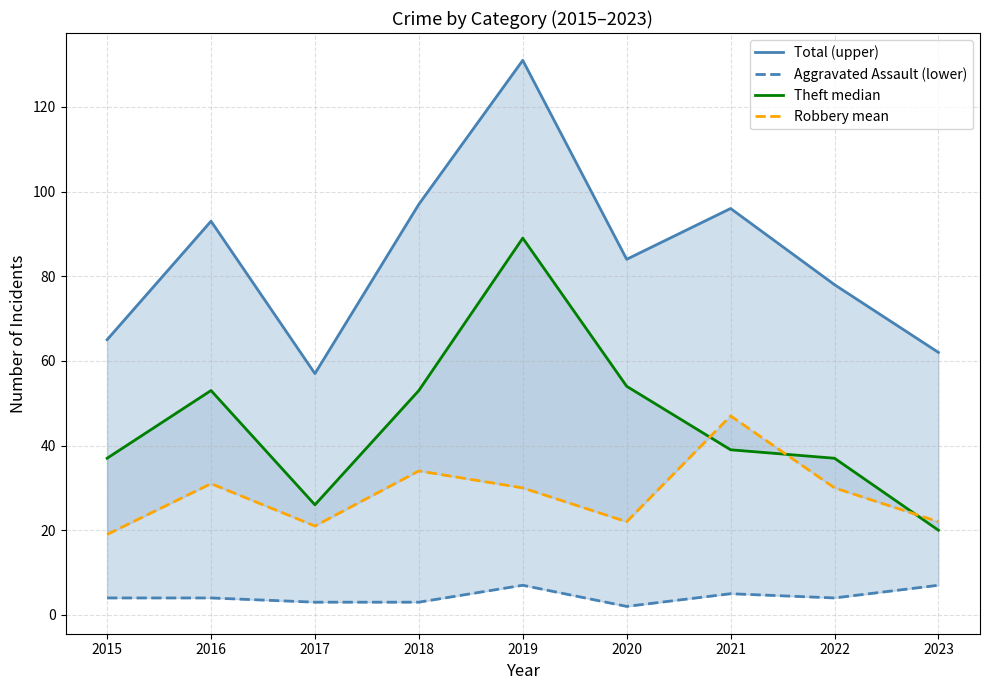

How many data points in Robbery mean are less than 30?

4